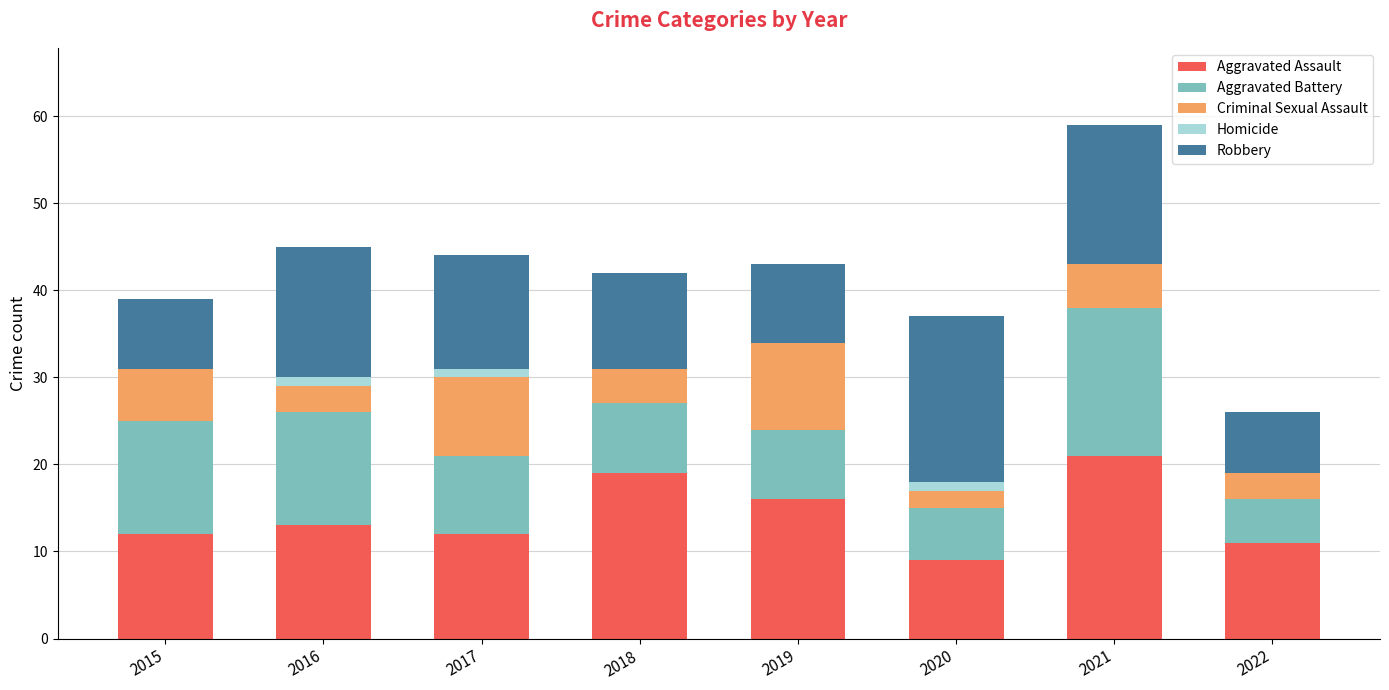

Are the bars horizontal?

No